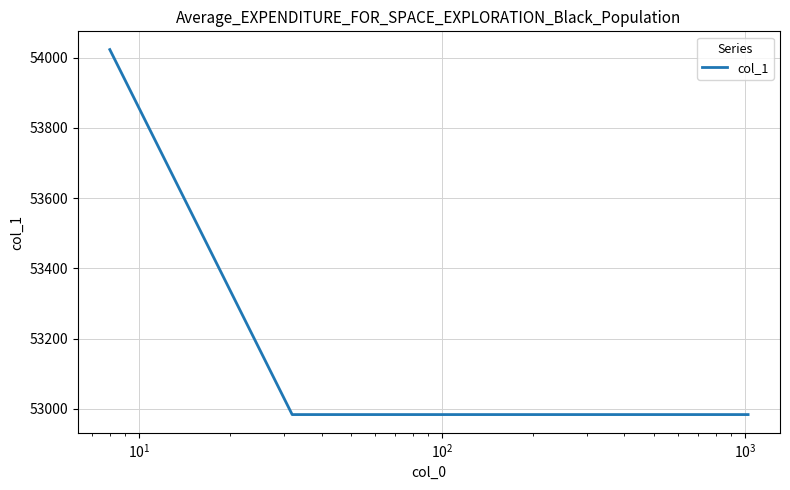

What is the average value?

53244